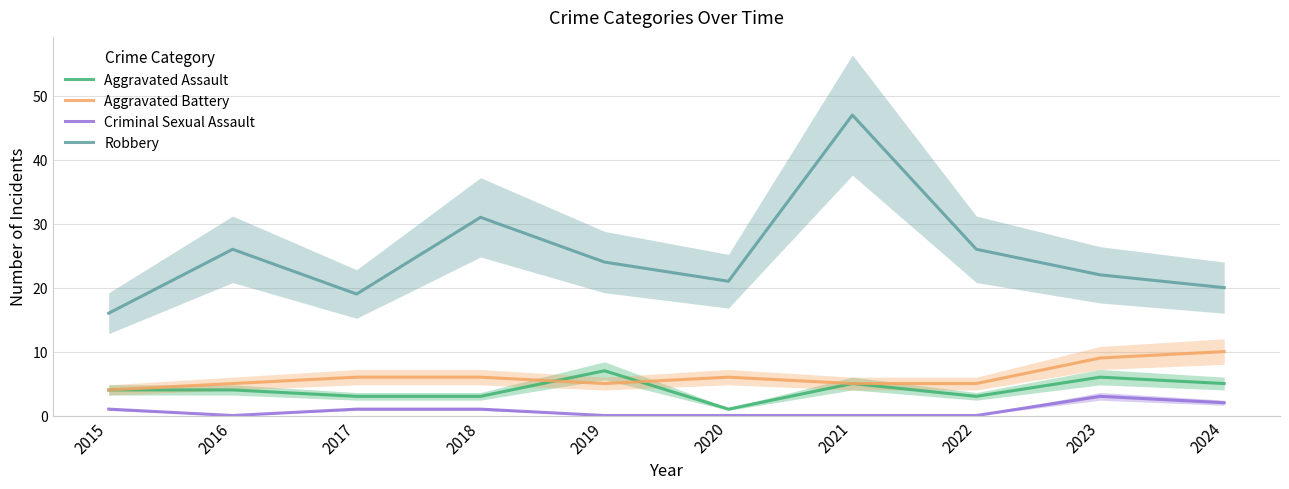

What is the sum of all Criminal Sexual Assault values?

8